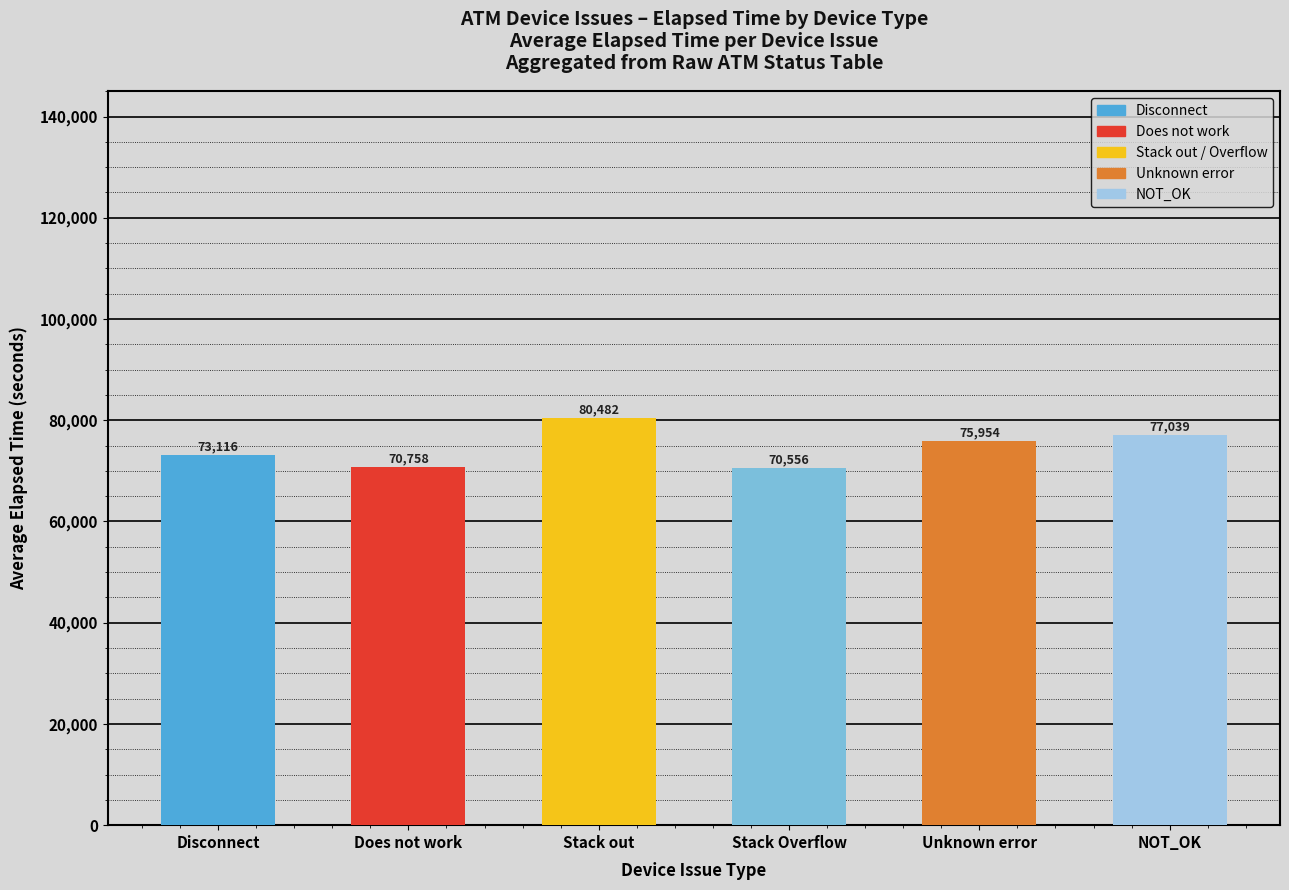

What is the minimum value shown in the chart?

70556